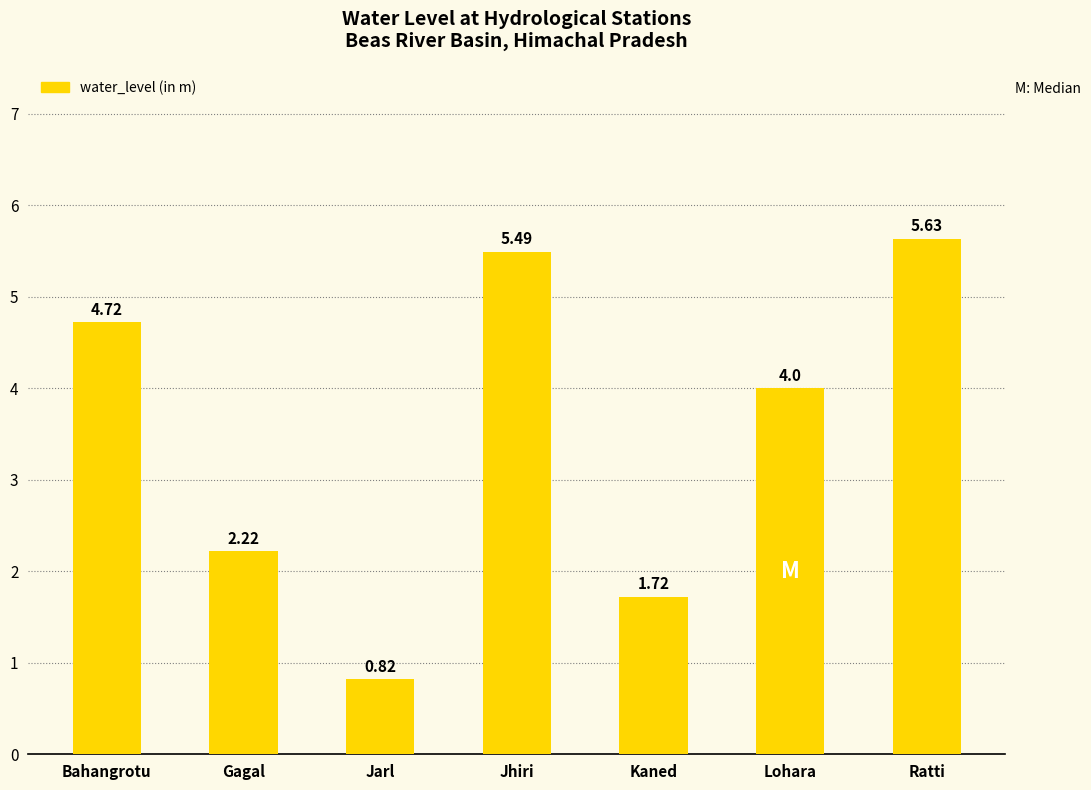

What is the label of the 4th bar from the left?

Jhiri